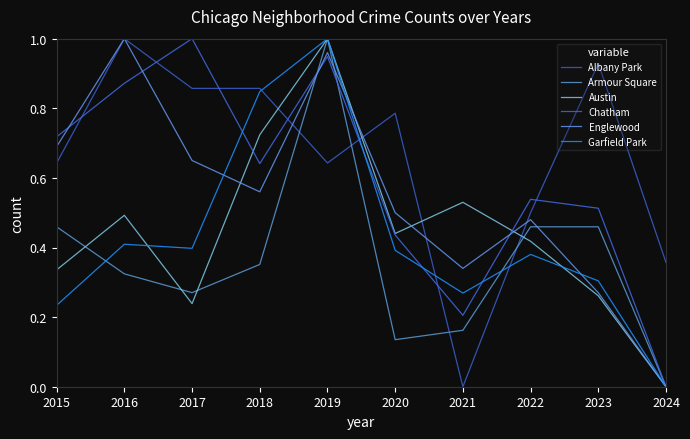

What is the value of the Englewood point at the 2nd from the left?

1.0